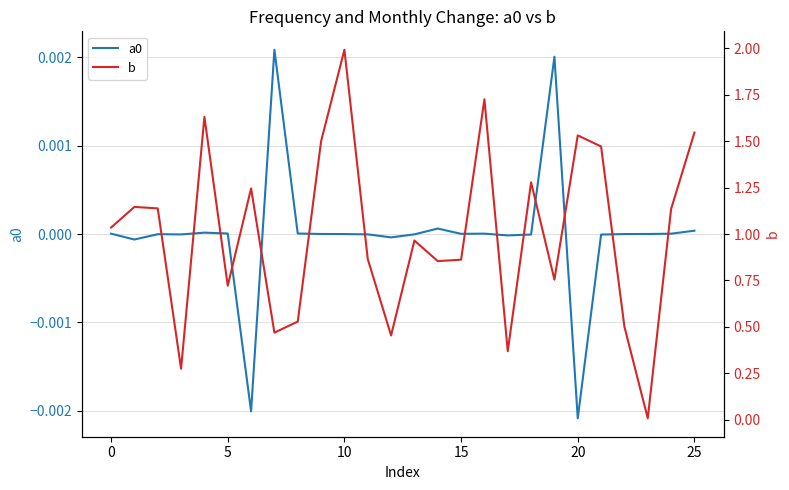

Is the value of a0 at 25 greater than the value of b at 15?

No